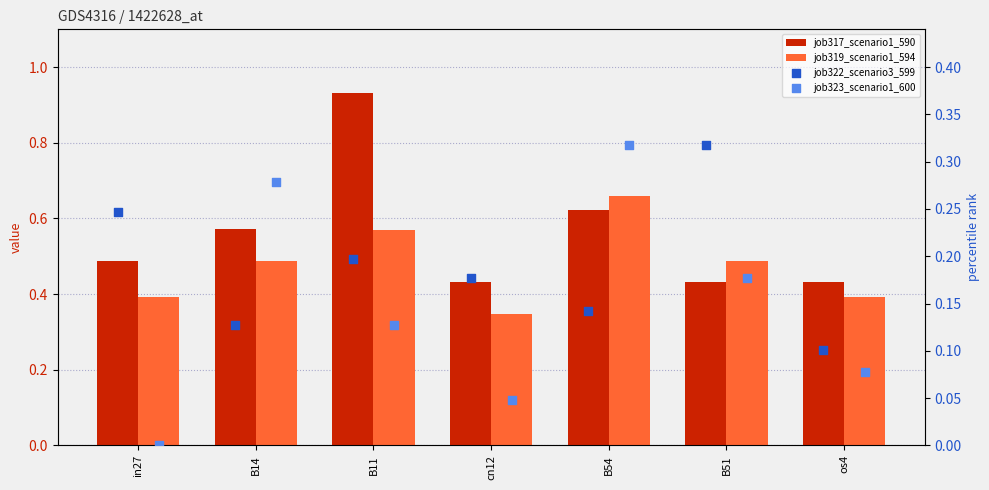

What are all the series names shown in the legend?

job317_scenario1_590, job319_scenario1_594, job322_scenario3_599, job323_scenario1_600